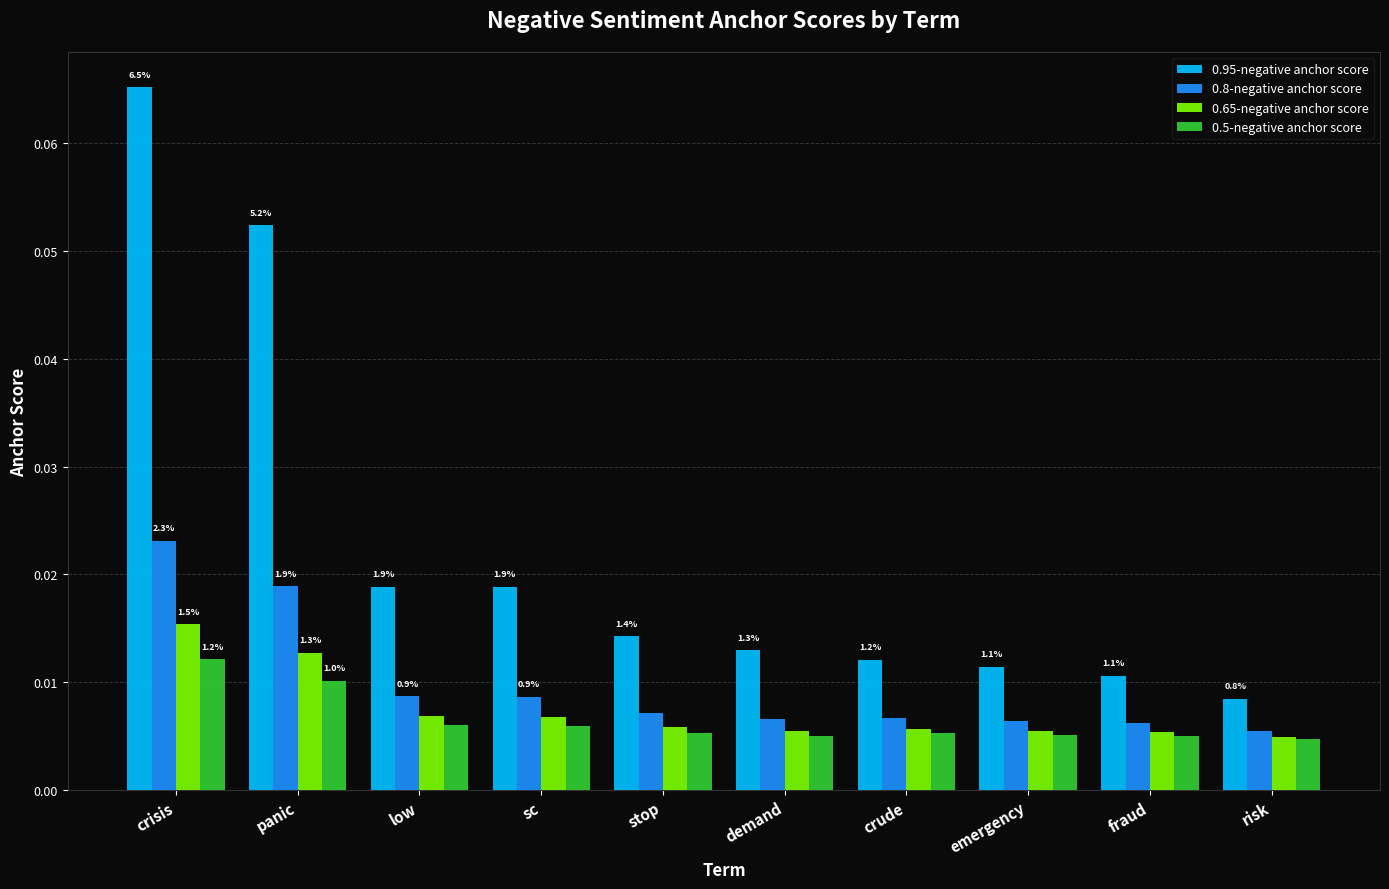

How many bars are there in total?

40